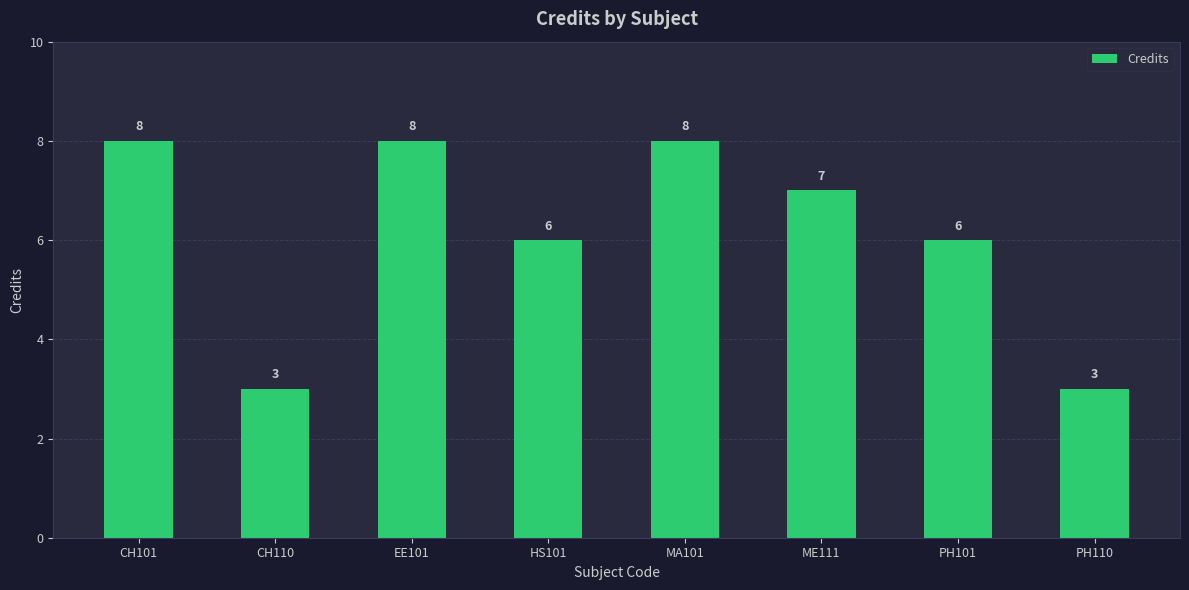

Count the values in the range 6 to 8.

6